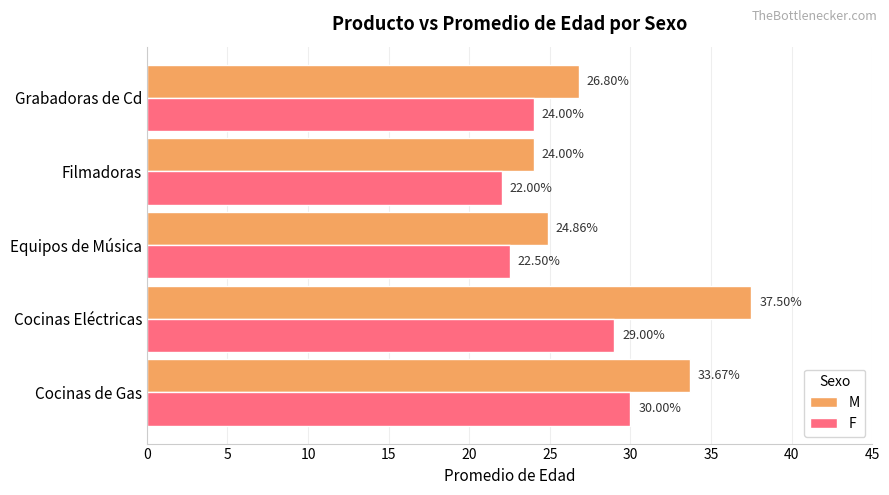

List the series in order of their overall mean, highest first.

M, F